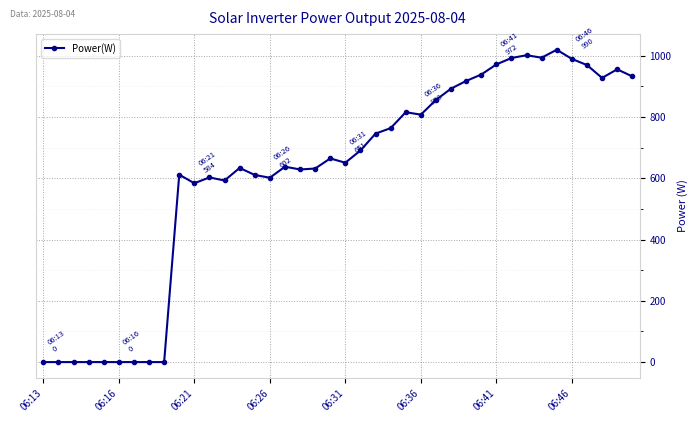

What is the value of the 30th point from the left?

939